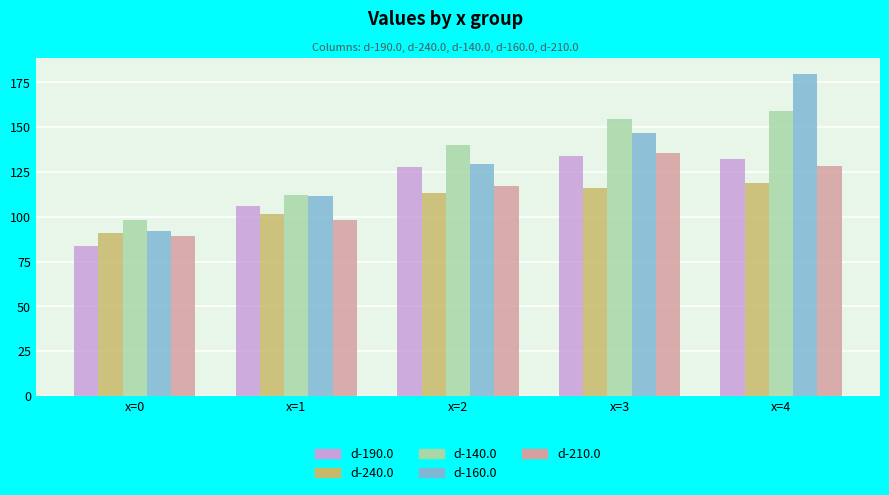

Reading left to right, transcribe all the data shown in this chart.

d-190.0: x=0=83.9	x=1=106.0	x=2=127.8	x=3=134.1	x=4=132.2
d-240.0: x=0=90.9	x=1=101.7	x=2=113.1	x=3=116.3	x=4=118.7
d-140.0: x=0=98.3	x=1=112.0	x=2=140.2	x=3=154.5	x=4=158.8
d-160.0: x=0=91.8	x=1=111.5	x=2=129.2	x=3=147.0	x=4=179.7
d-210.0: x=0=89.3	x=1=97.9	x=2=117.3	x=3=135.6	x=4=128.3